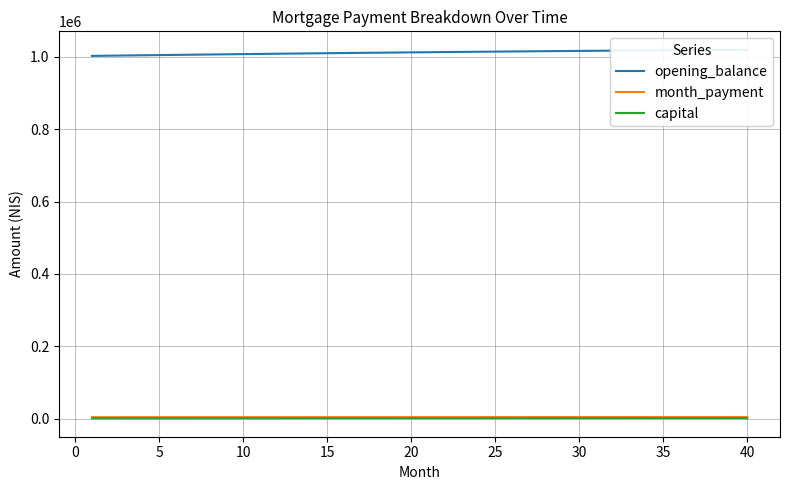

How many lines are shown in the chart?

3